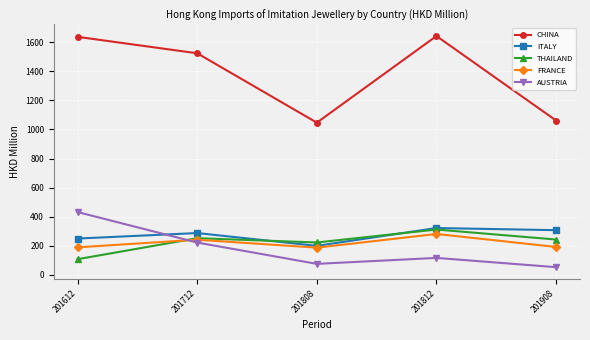

What is the total value across all series at 201808?

1735.3